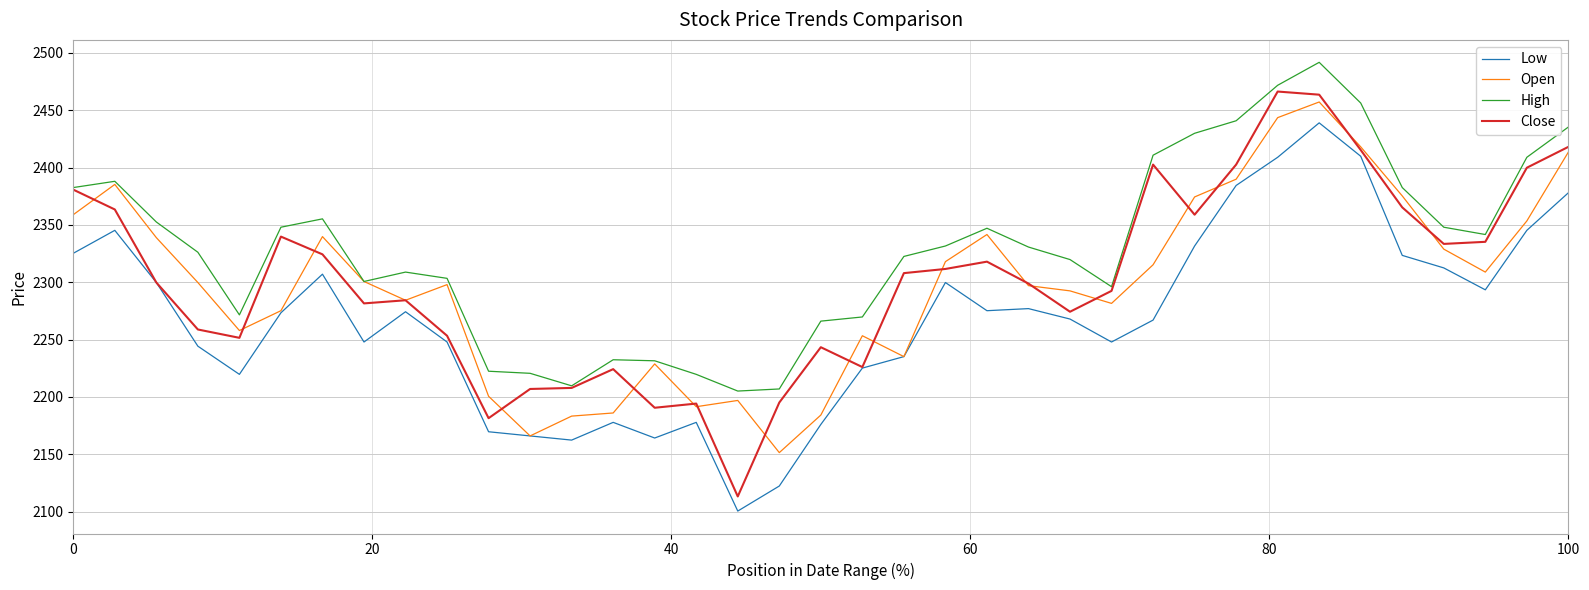

What is the highest value of the Close series?

2466.3